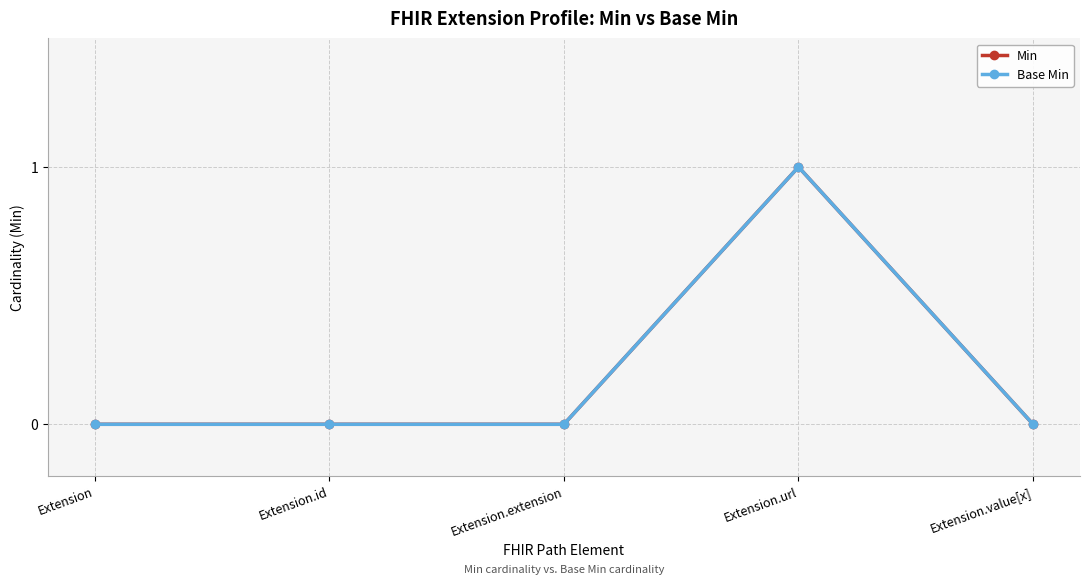

Does the chart have visible grid lines?

Yes